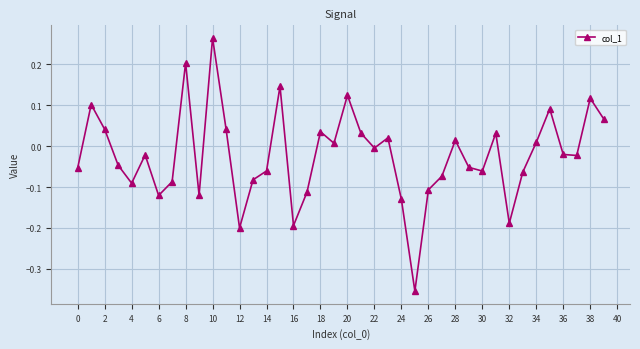

True or false: the data has more than 0 interior local peaks.

True